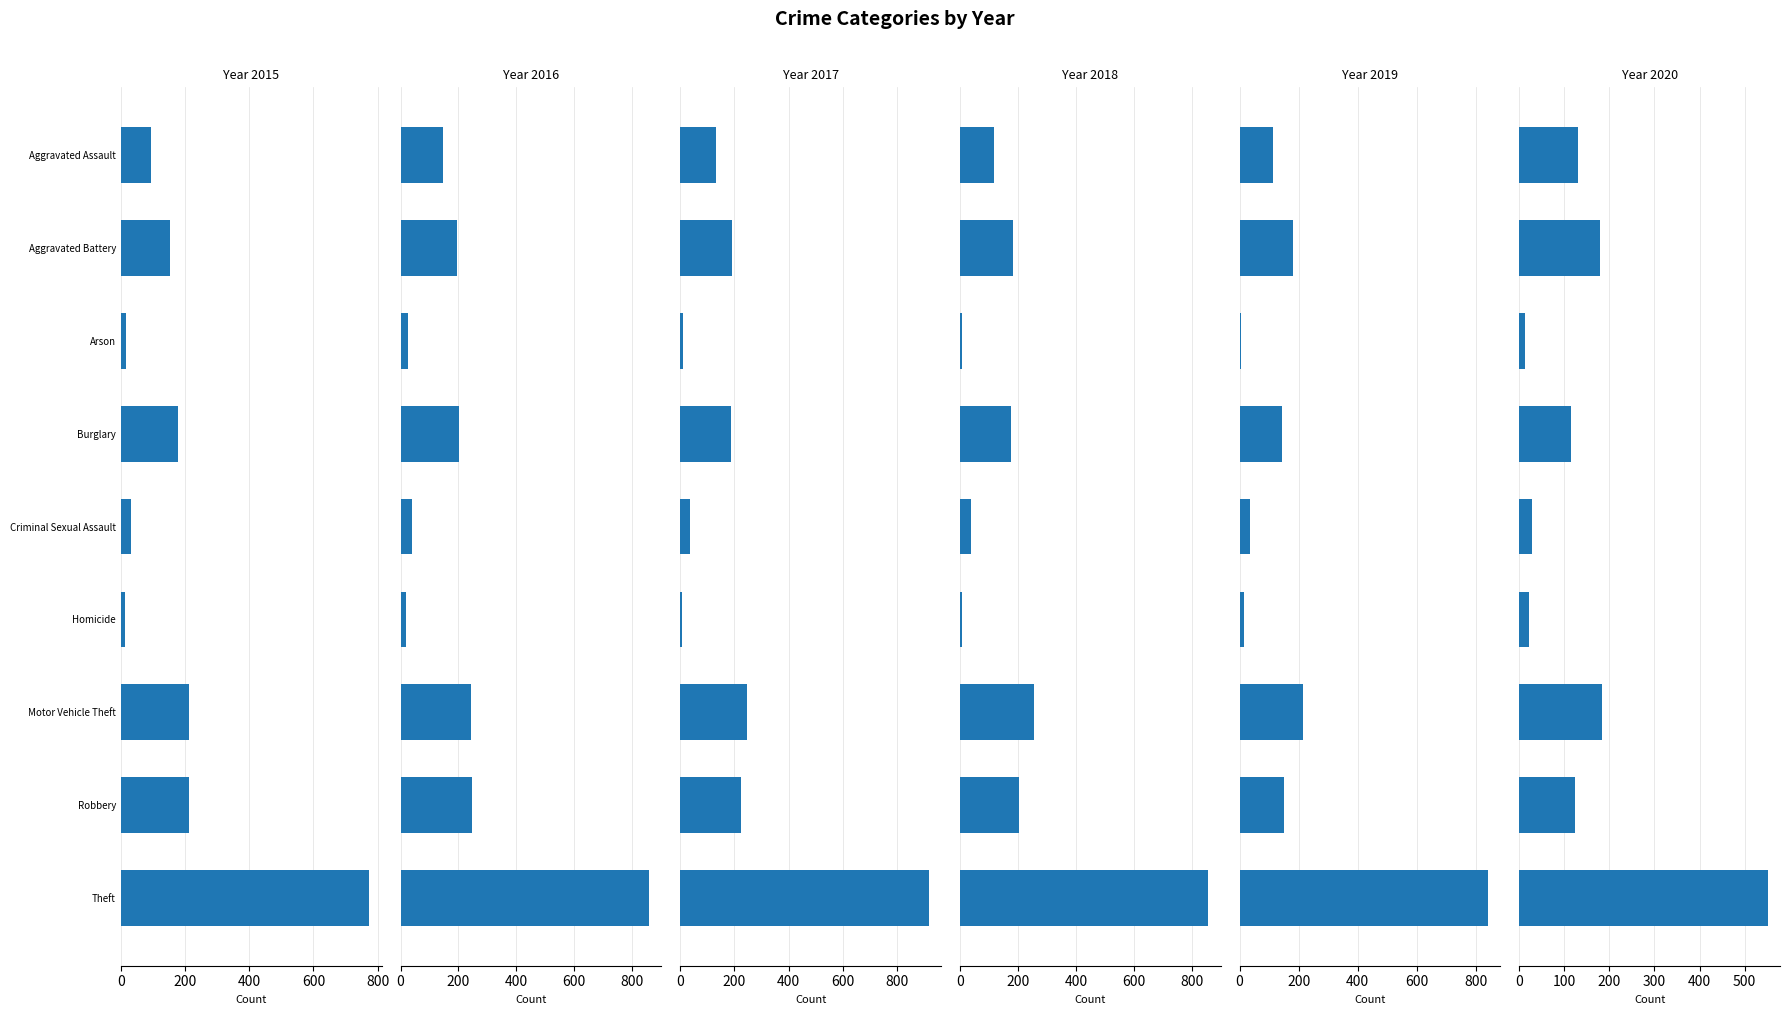

What is the label of the 8th bar from the left?

Robbery